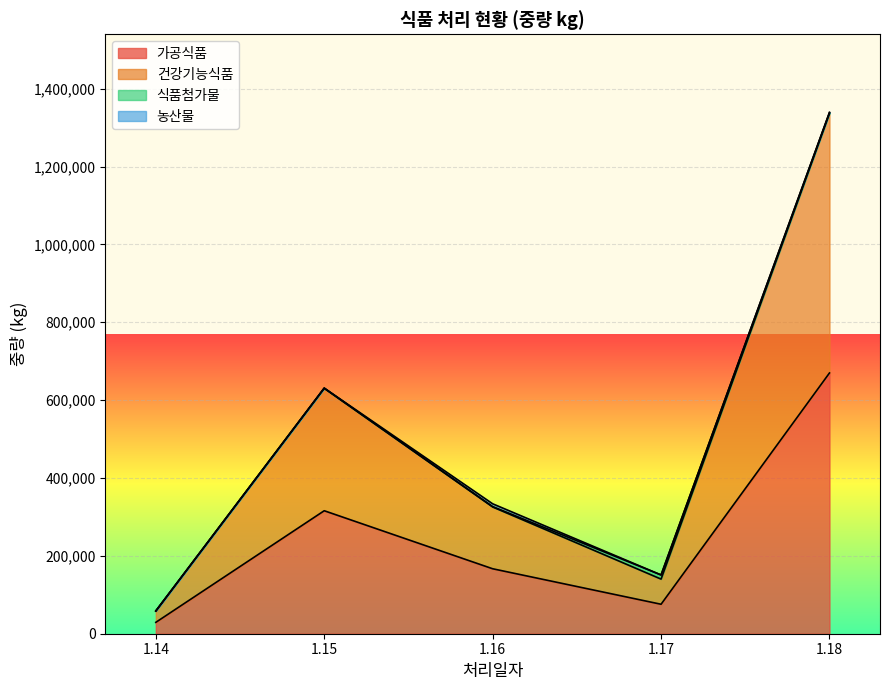

Which label corresponds to the largest value in the chart?

1.18